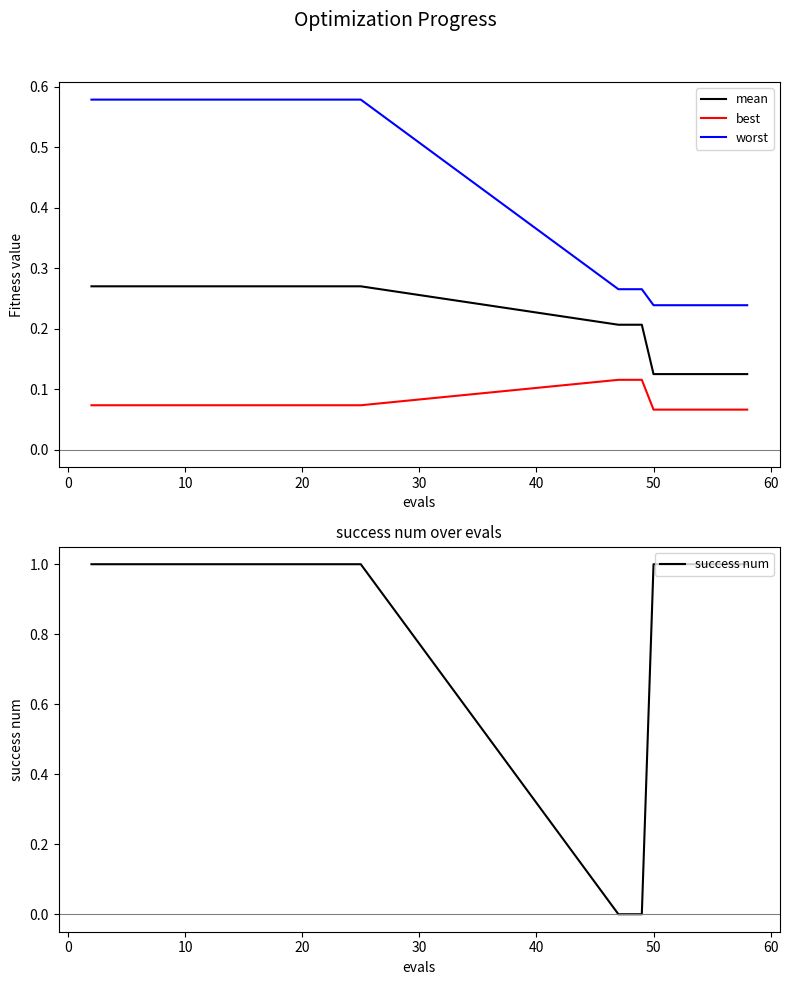

True or false: worst has a value of 0.4 at 50.

False